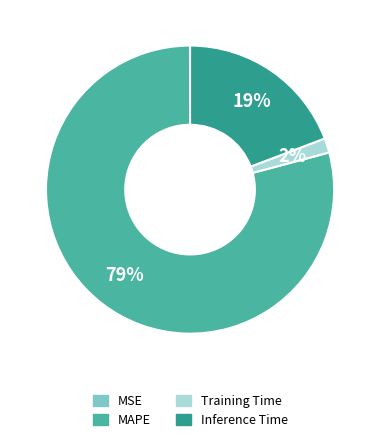

The MAPE slice represents 79% of the pie. True or false?

True